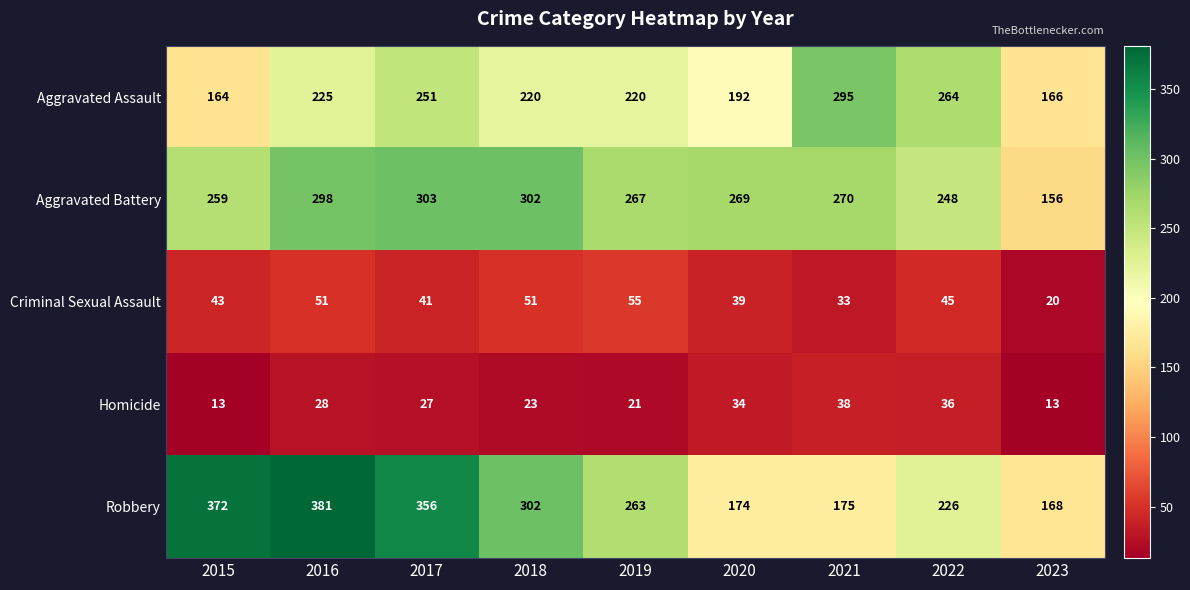

At how many categories does at least one series exceed 220?

8